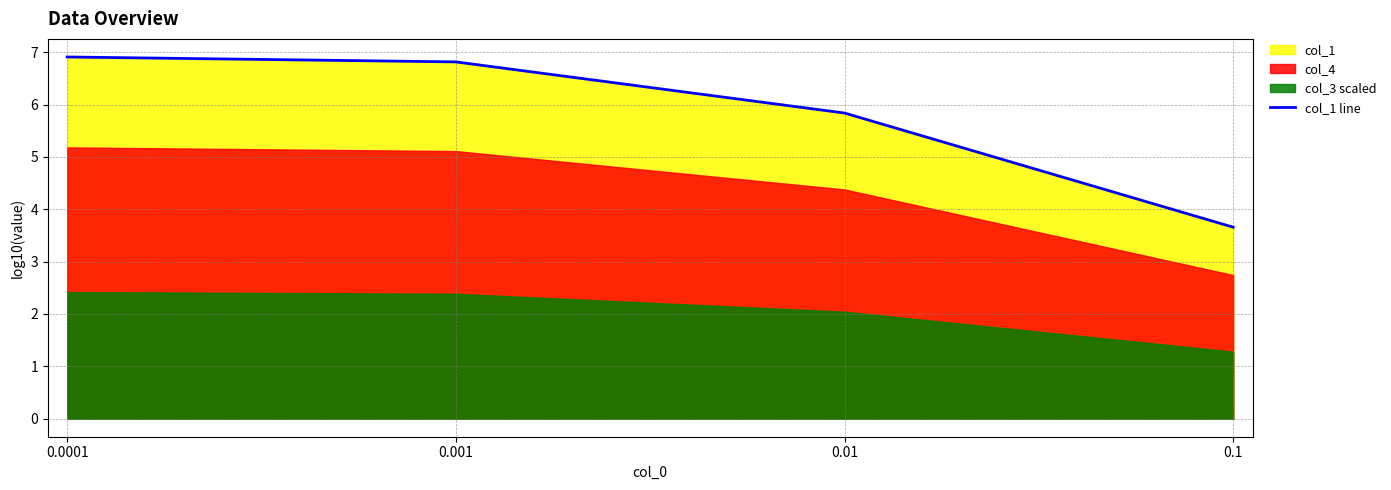

How many values are below 6?

2